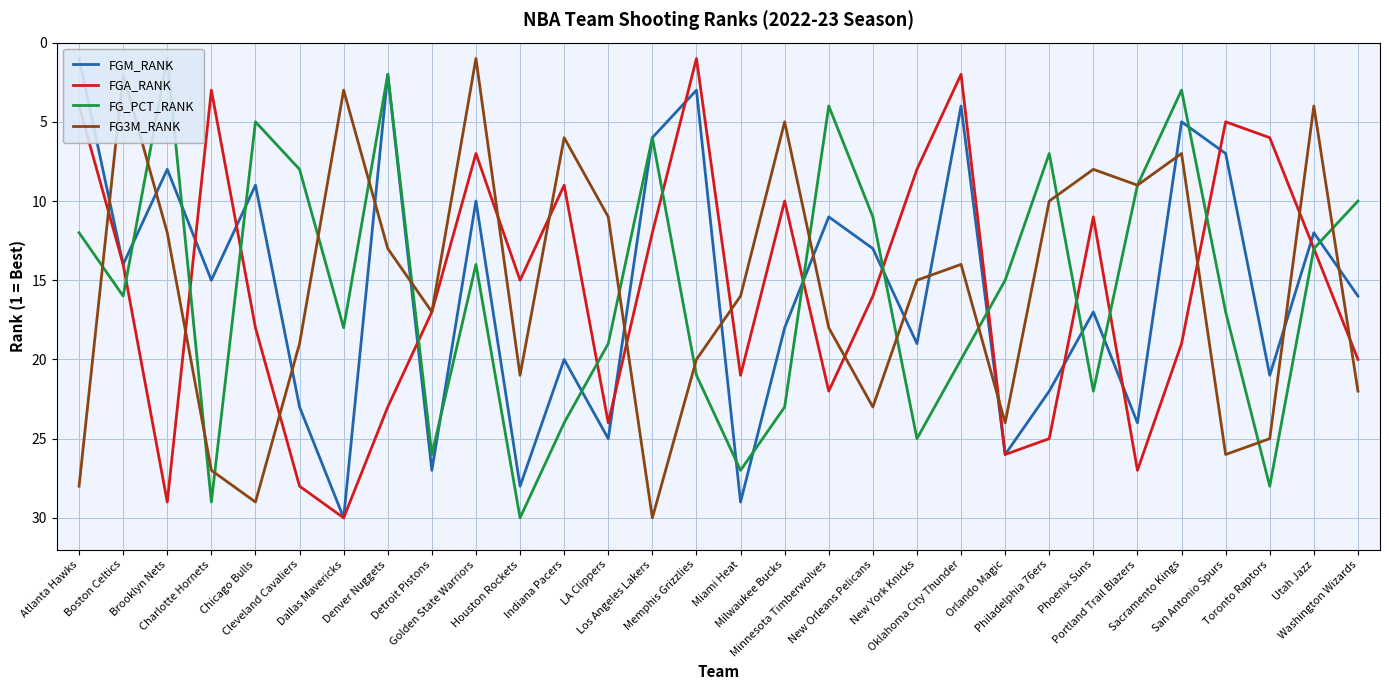

Between which two adjacent categories do FGM_RANK and FGA_RANK first intersect?

Brooklyn Nets and Charlotte Hornets